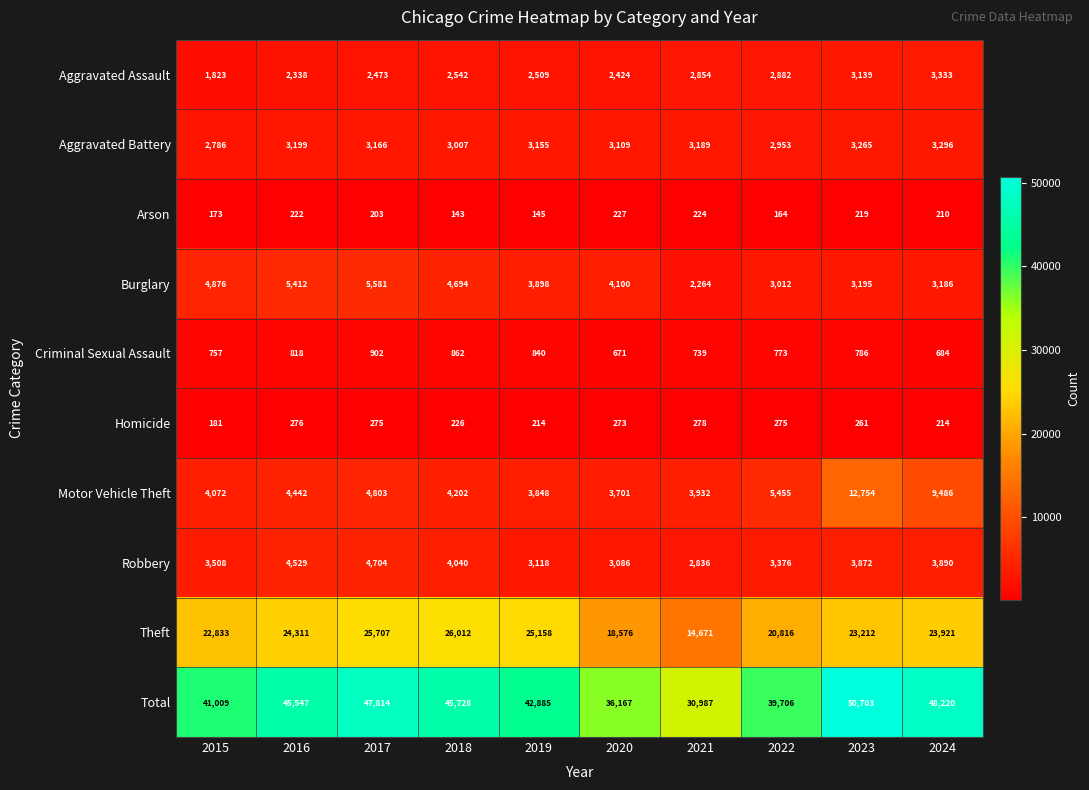

What is the difference between the Burglary values at 2015 and 2018?

182